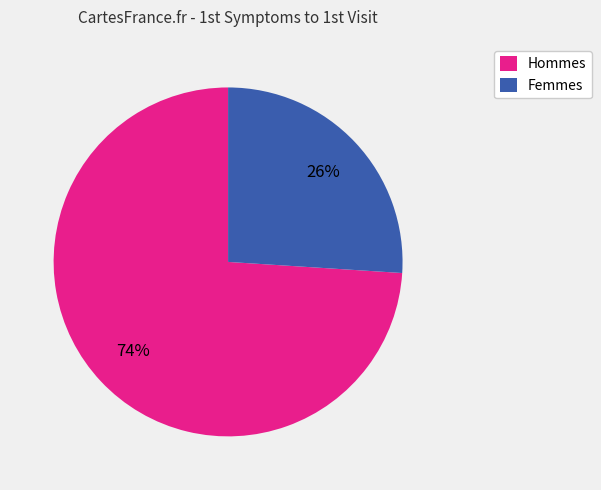

Combined, do Femmes and Hommes account for over 50%?

Yes